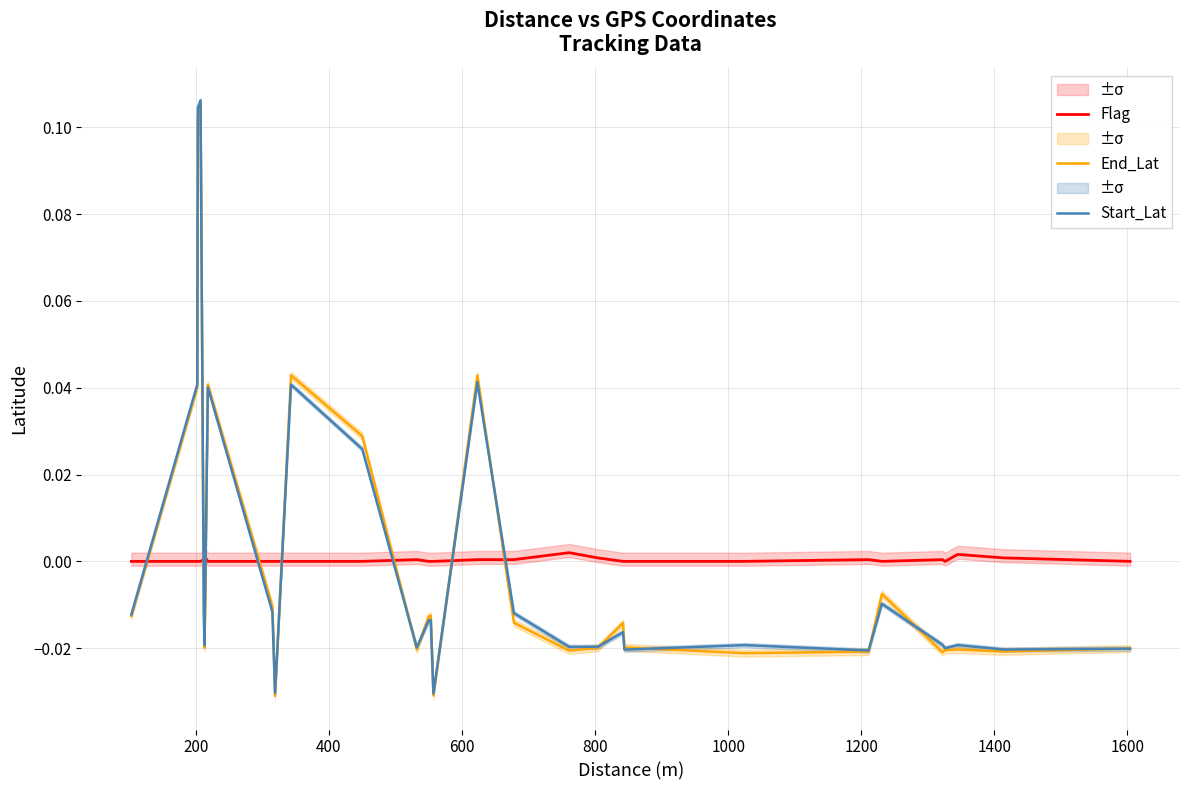

What are all the series names shown in the legend?

Flag, End_Lat, Start_Lat